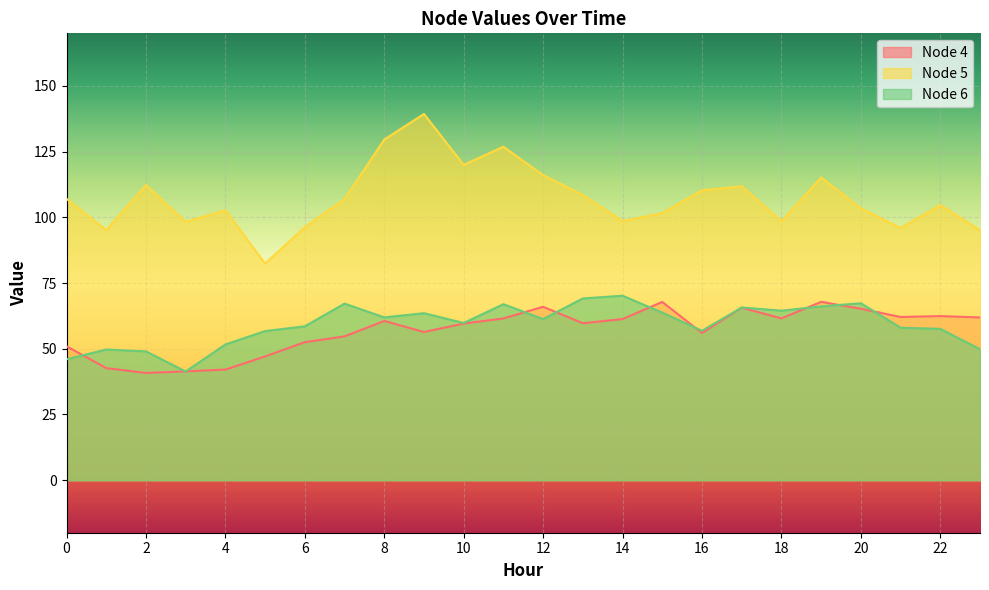

At 18, list the series in order from largest to smallest.

Node 5, Node 6, Node 4